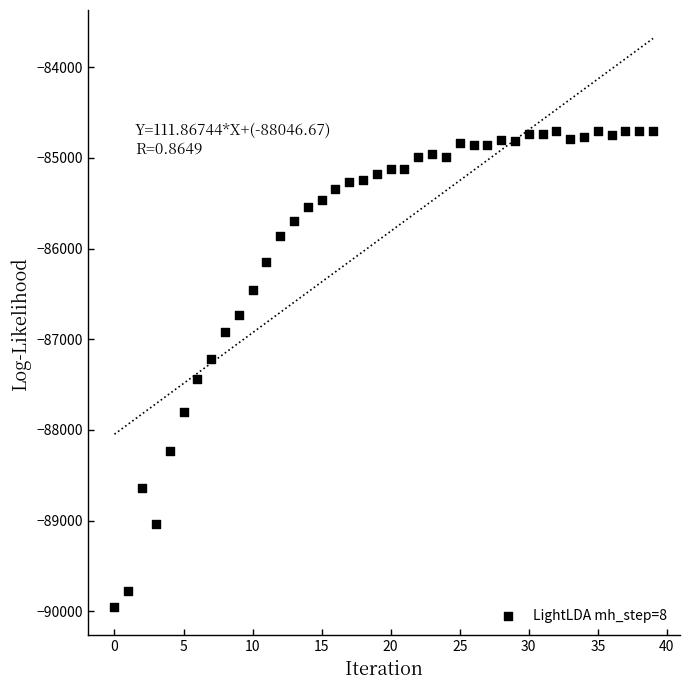

What is the range of Y values (max minus min)?

5252.9